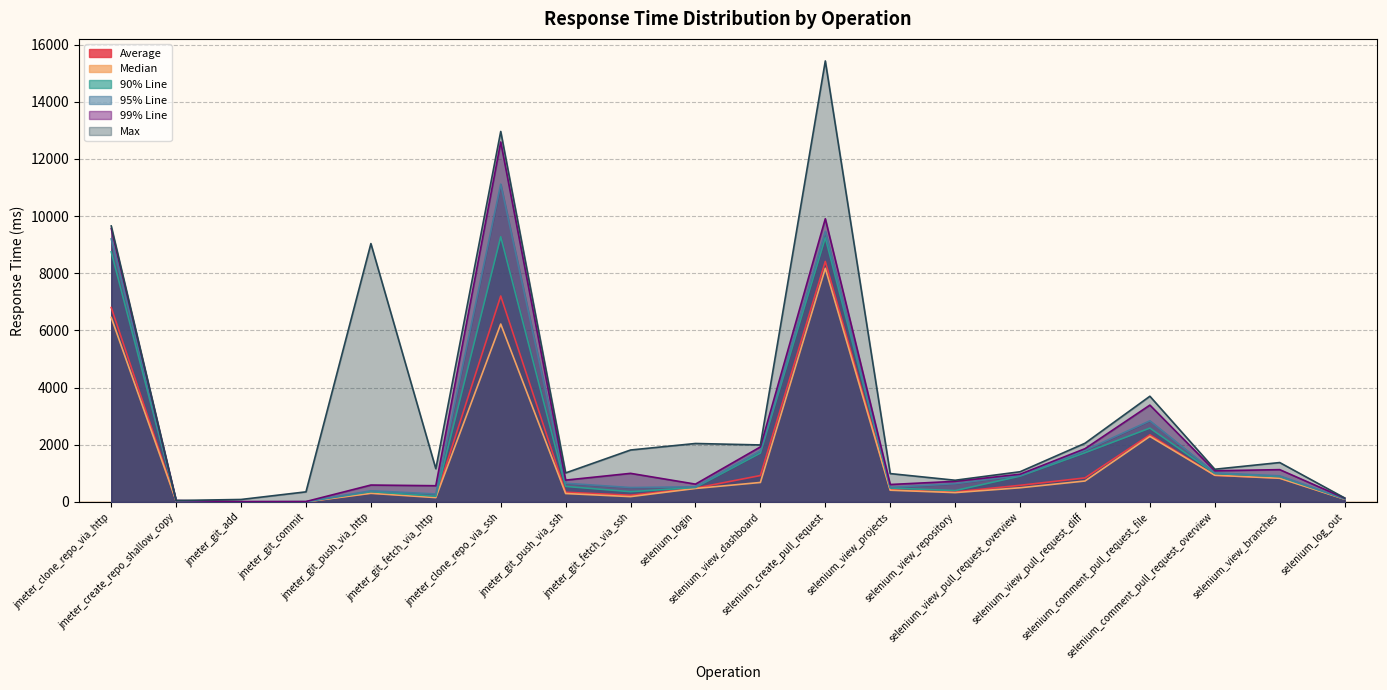

What value does the 90% Line series have at selenium_comment_pull_request_file?

2584